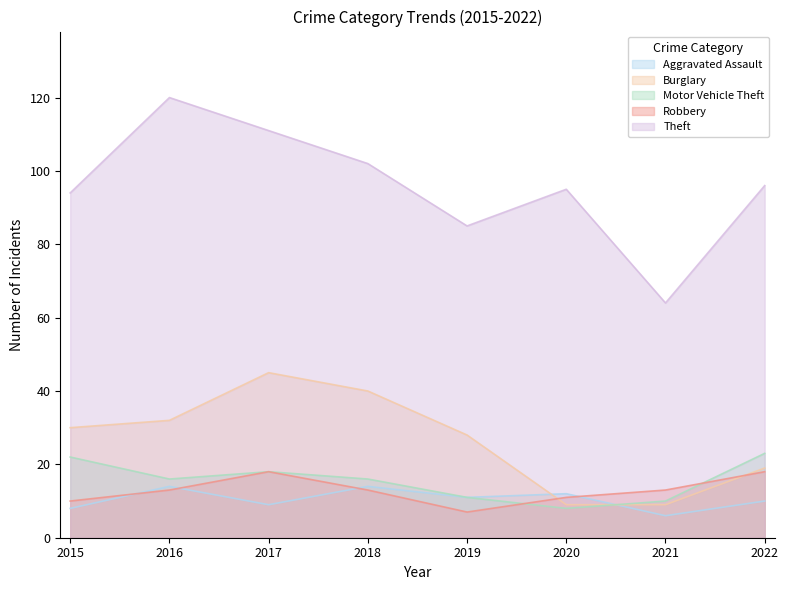

Is it true that Burglary equals 34 at 2022?

False